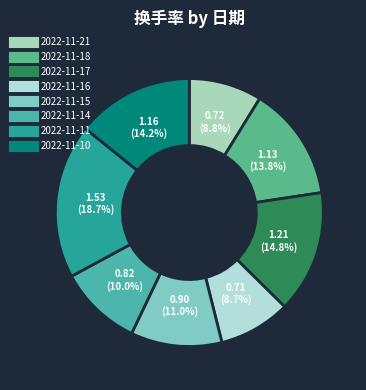

What is the change in value from 2022-11-14 to 2022-11-11?

+0.7